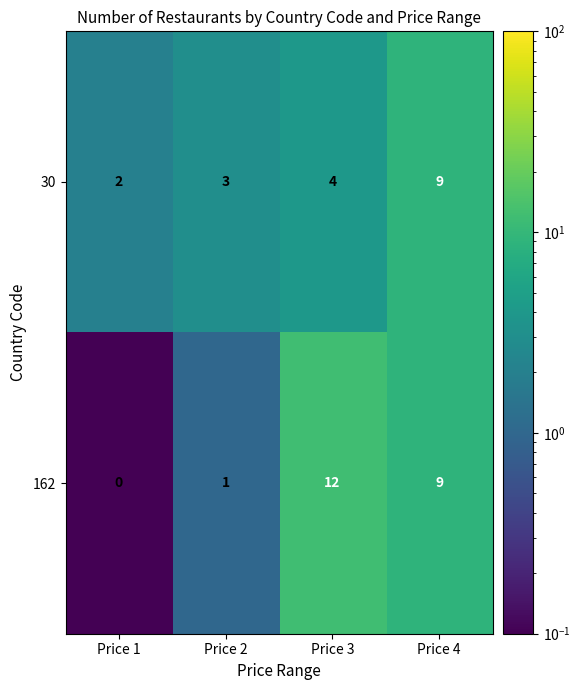

Which category has the lowest value in the 30 series?

Price 1